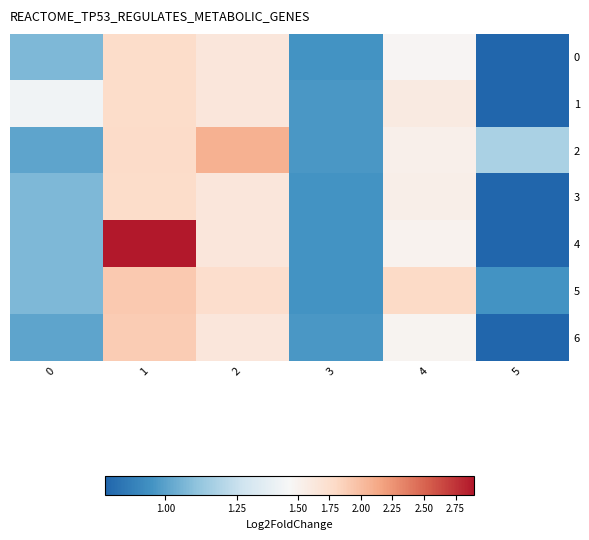

What is the minimum value shown in the chart?

0.8